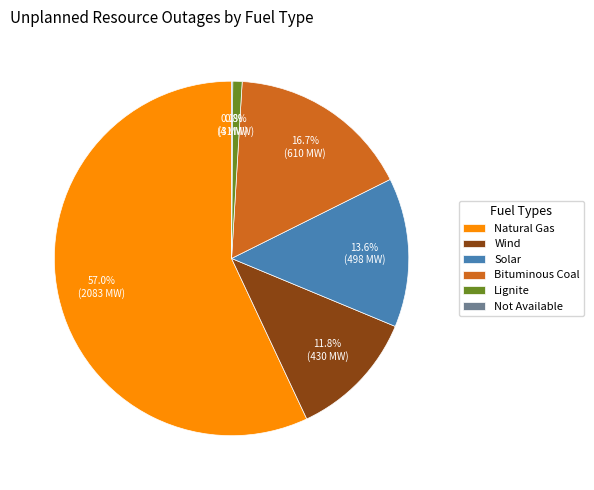

To the nearest percent, what percentage of the pie is Natural Gas?

57%